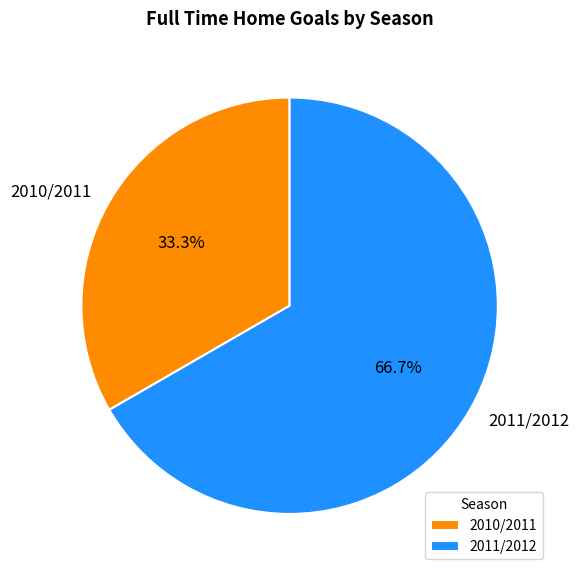

Which category has the biggest portion of the pie?

2011/2012